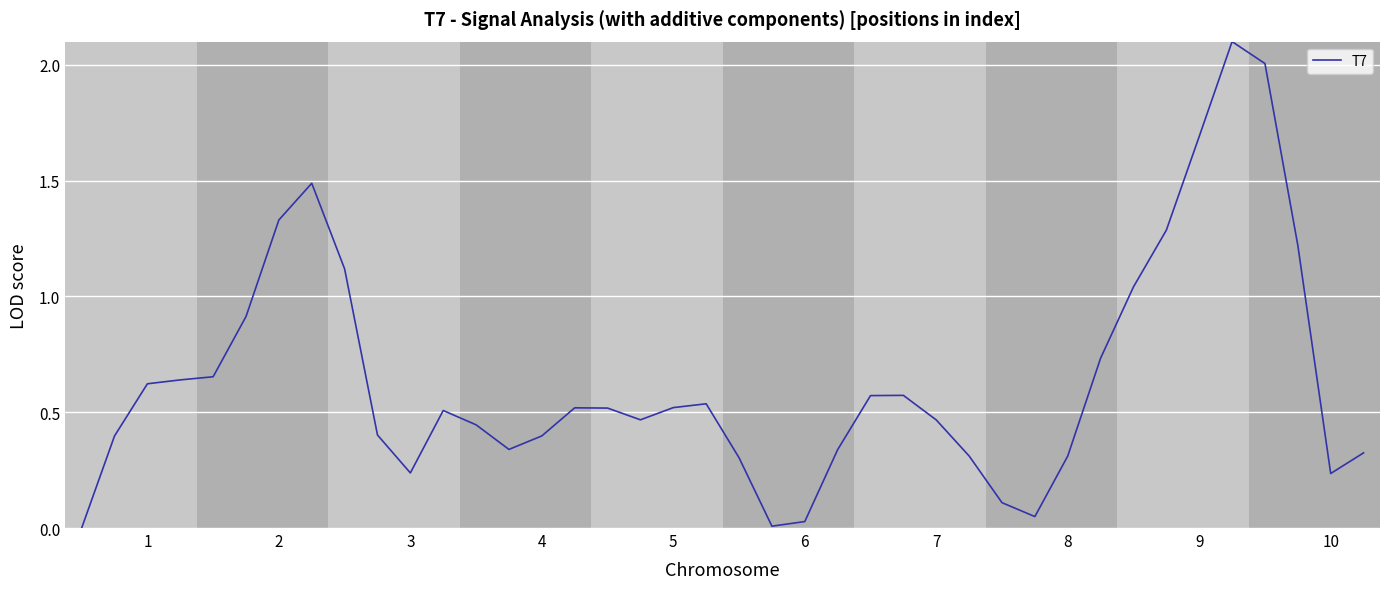

What is the maximum value shown in the chart?

2.1